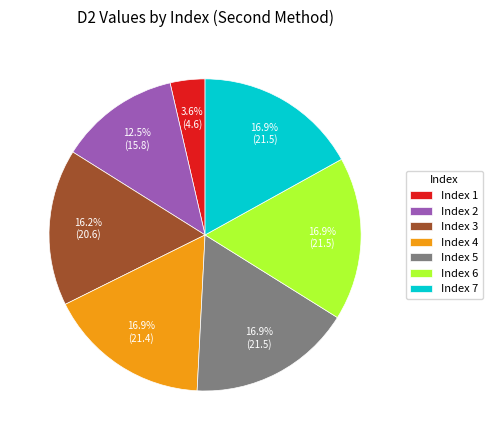

Does Index 6 account for over 50% of the chart?

No